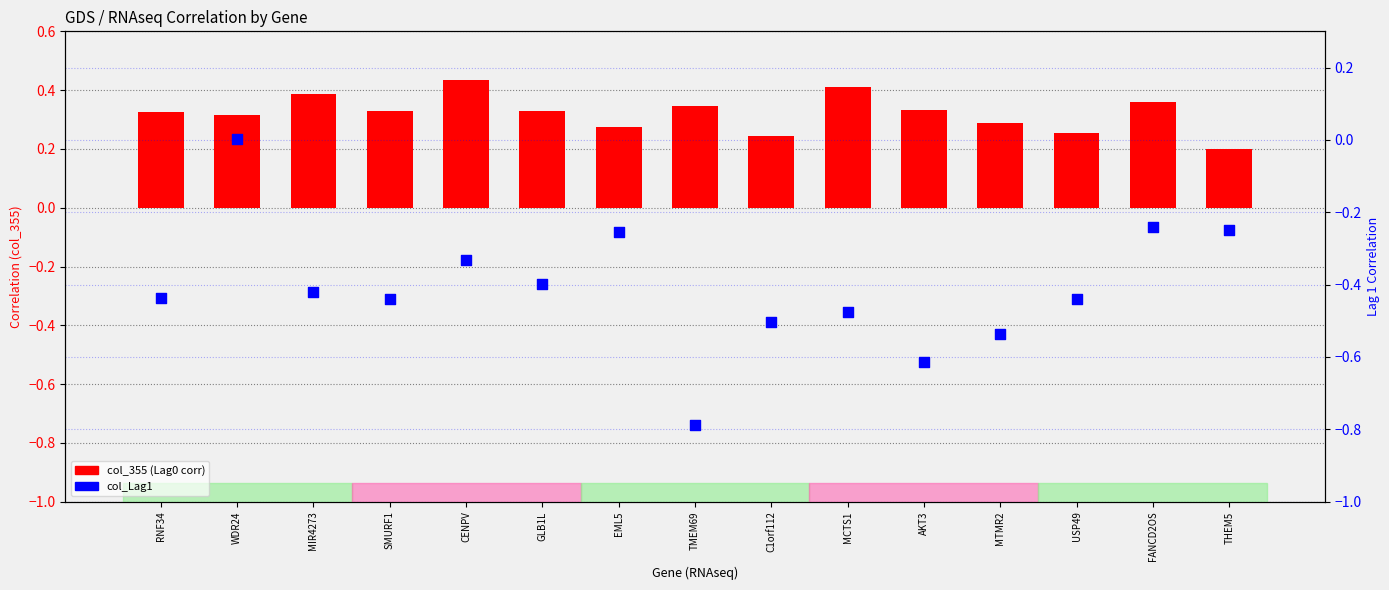

Which series contains the lowest Y value?

col_Lag1